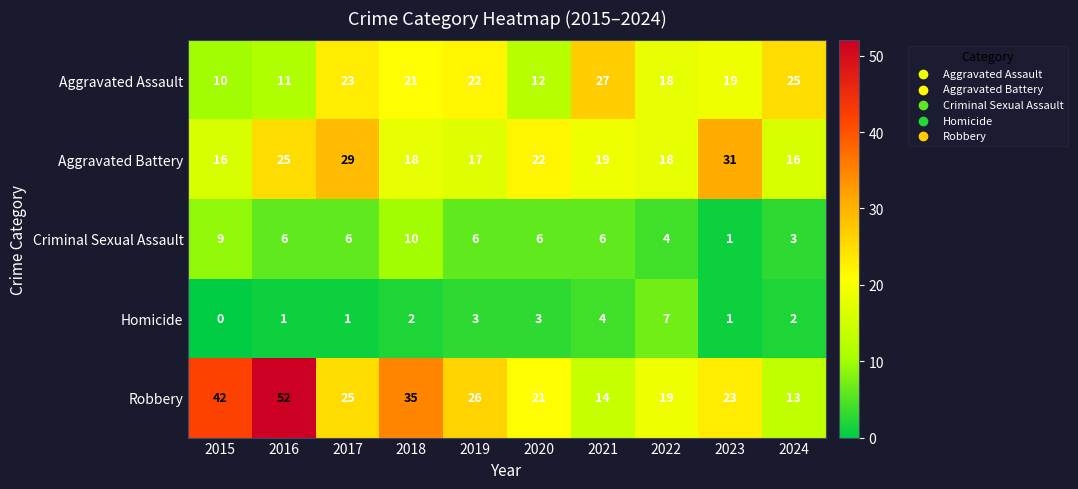

Which series changed the most between 2018 and 2024?

Robbery